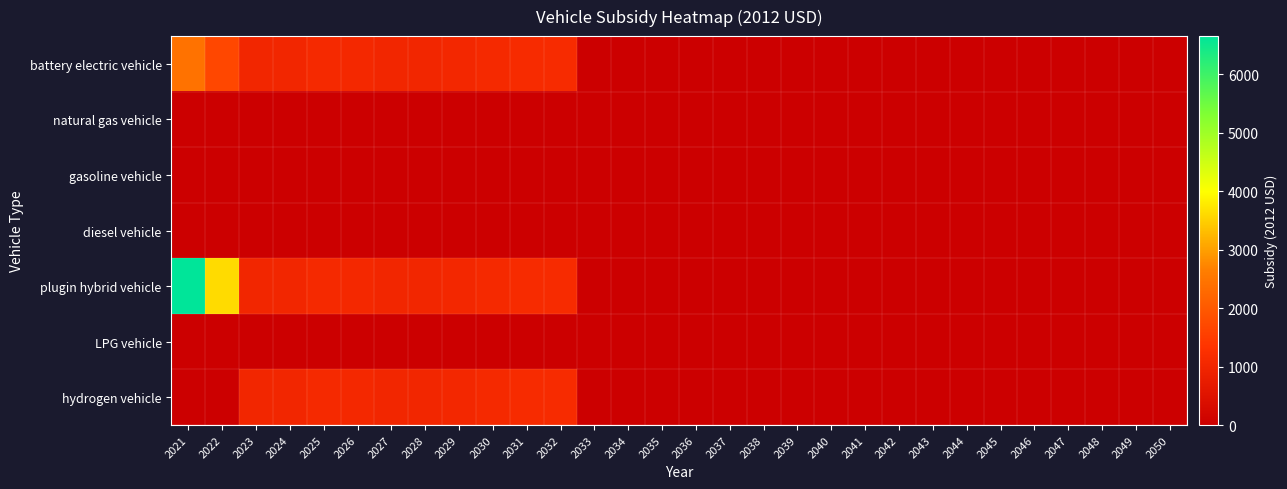

At which category does the chart reach its peak across all series?

2021